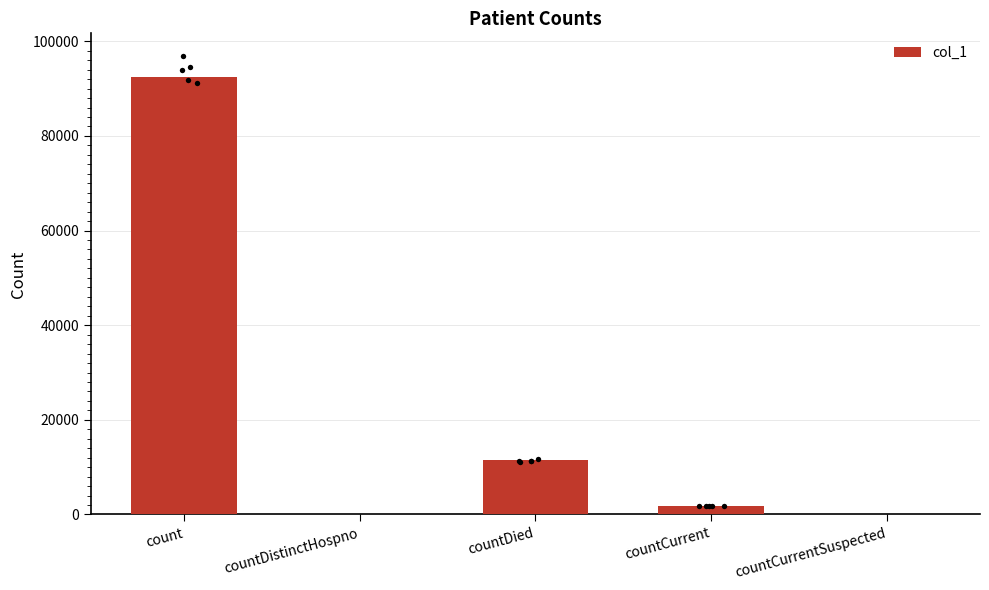

What is the change in value from countDied to countCurrent?

-9700